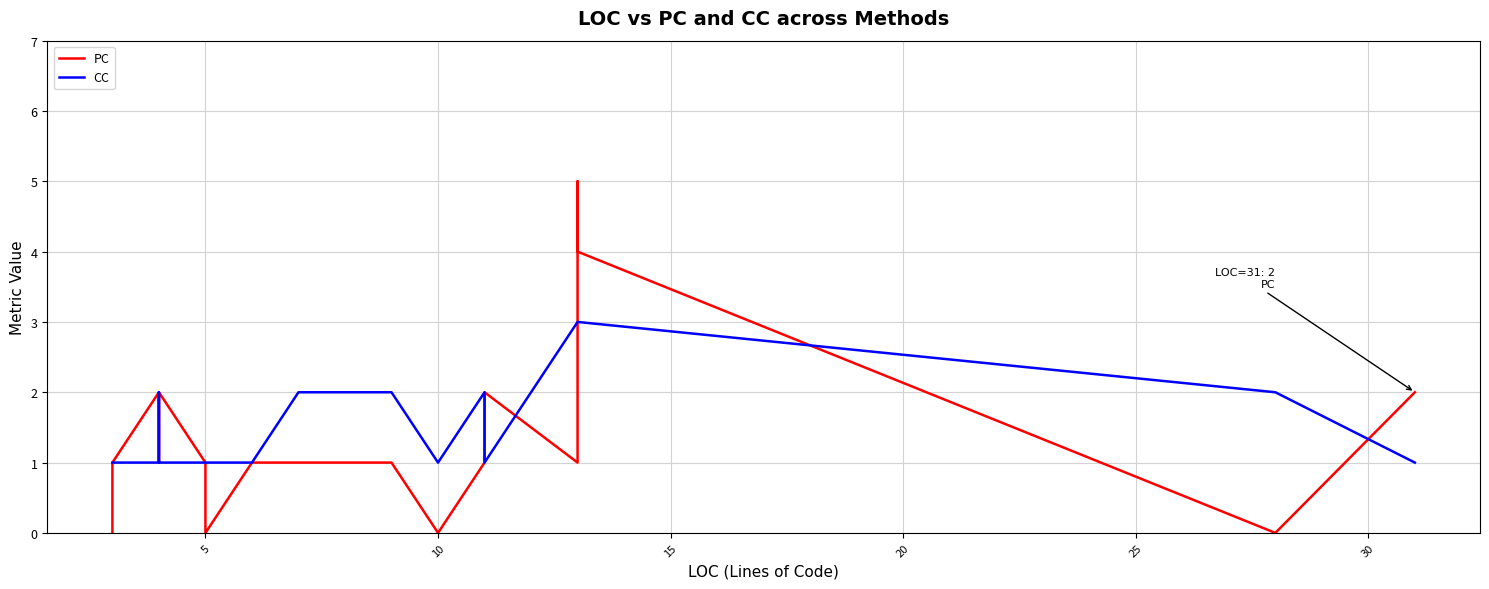

True or false: PC has more than 2 interior local peaks.

True